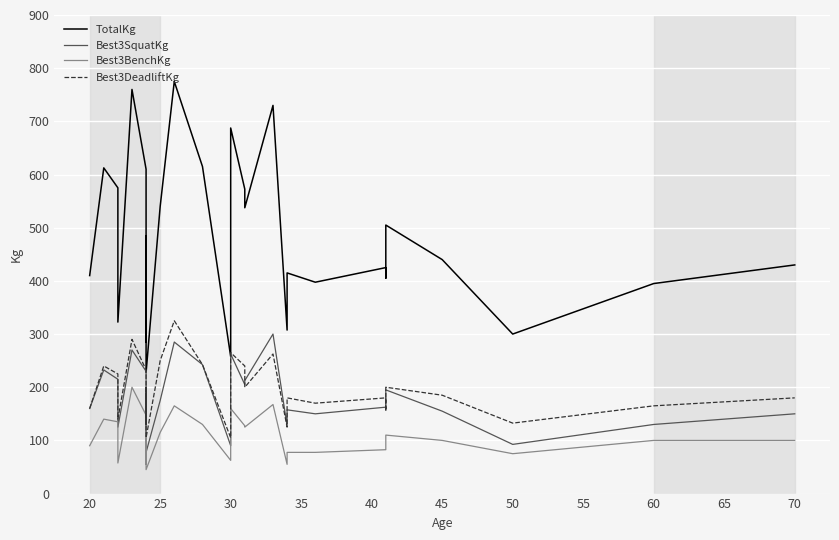

True or false: Best3BenchKg and Best3DeadliftKg cross at least once.

False